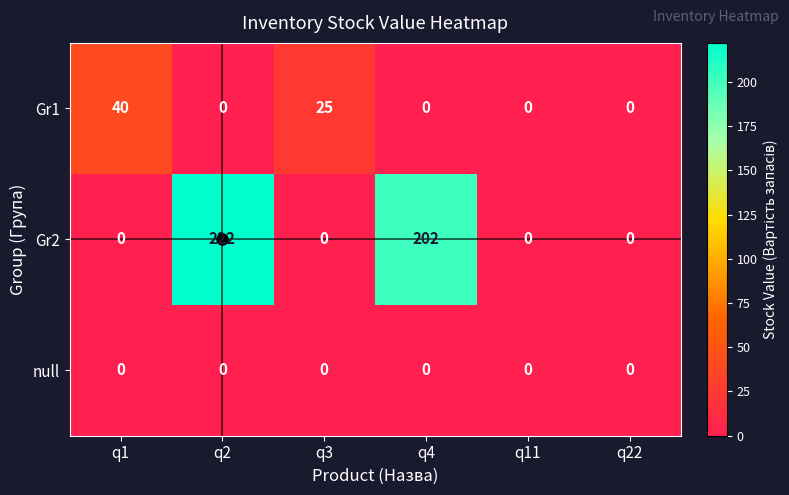

The Gr2 series shows 0 at q1. True or false?

True